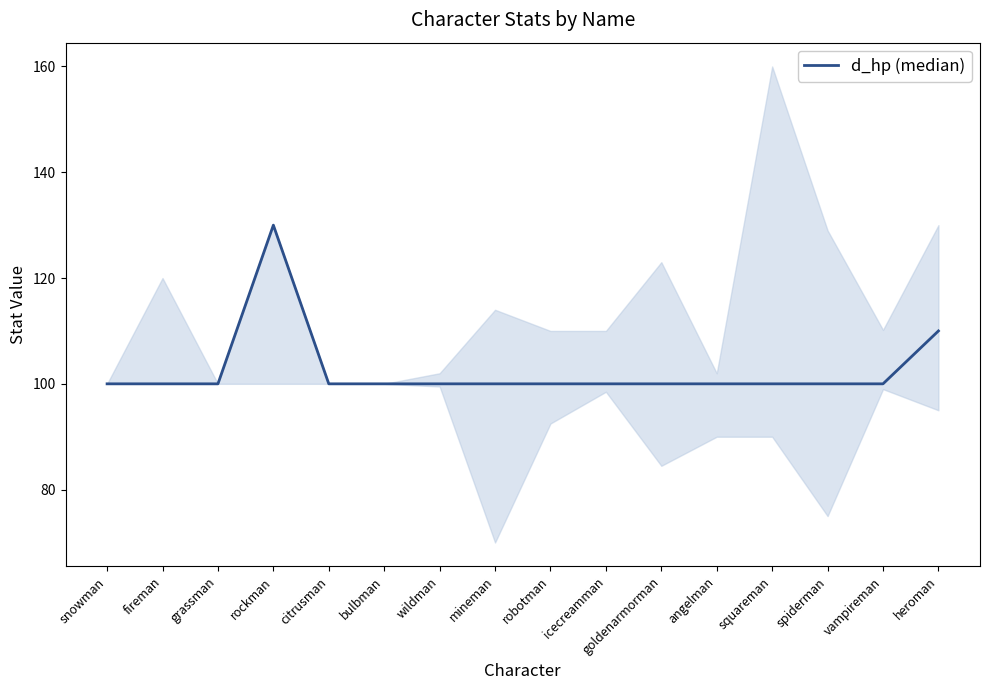

At which category does the chart reach its peak across all series?

rockman